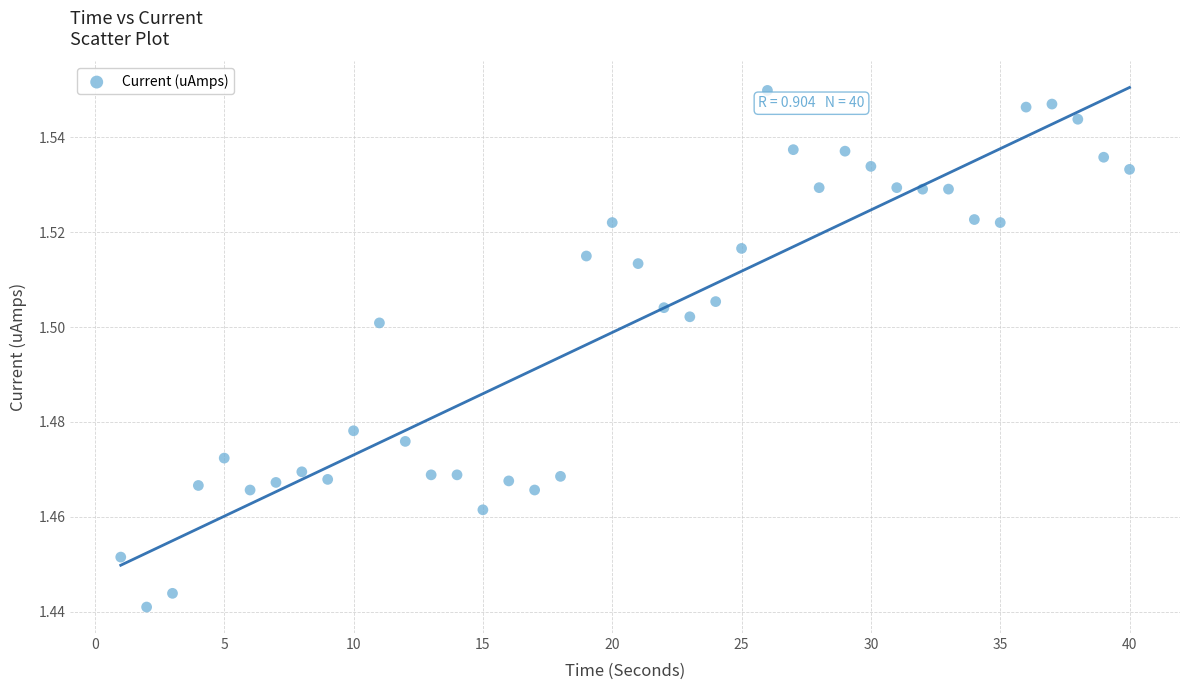

What is the range of X values (max minus min)?

39.0